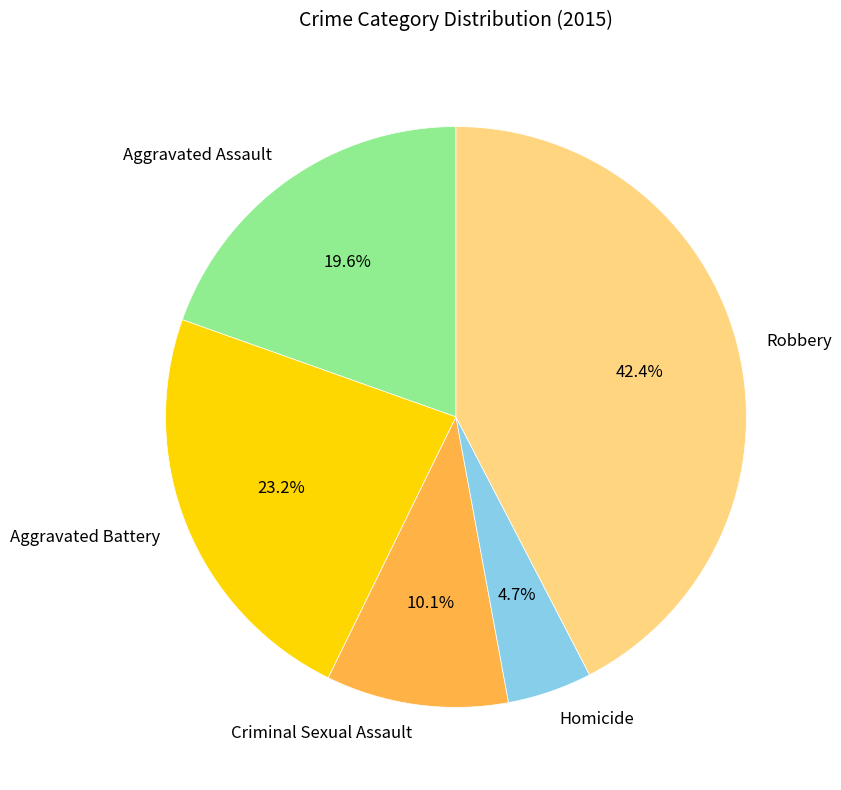

To the nearest percent, what is the difference between the largest and smallest slice percentages?

38%